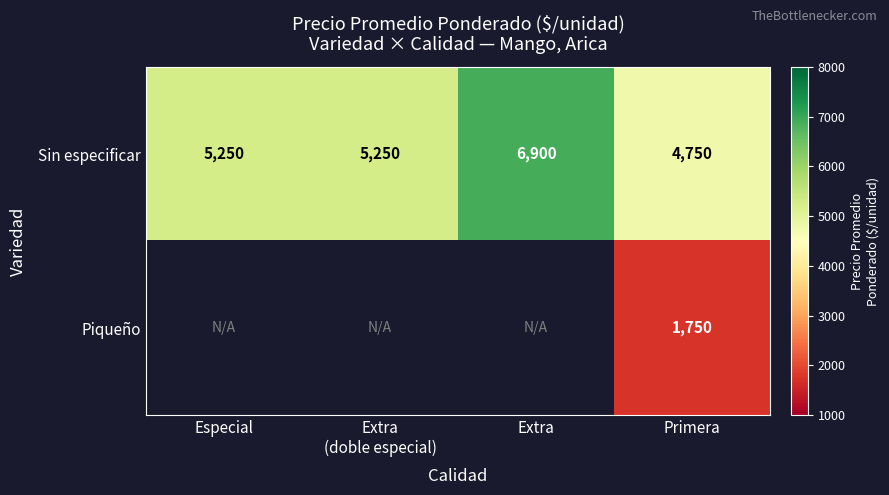

True or false: Piqueño has a value of 759 at Primera.

False